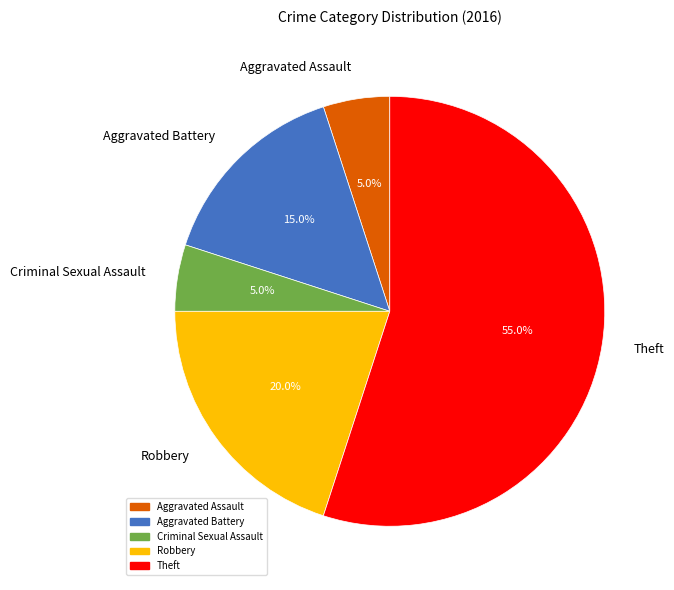

Does Theft represent more than half of the total?

Yes